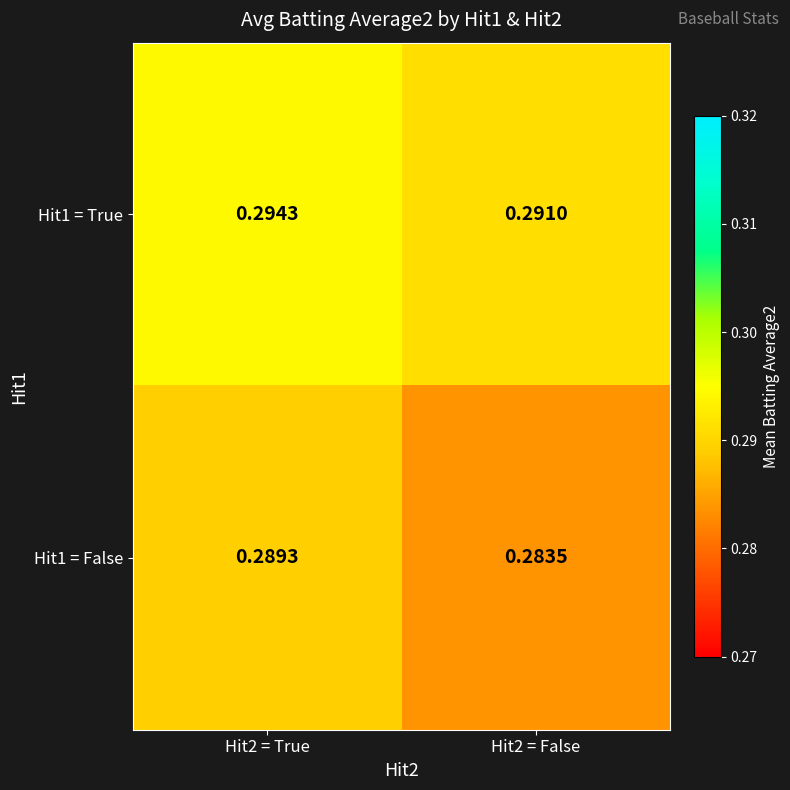

Between Hit2 = False and Hit2 = True, which is larger?

Hit2 = True